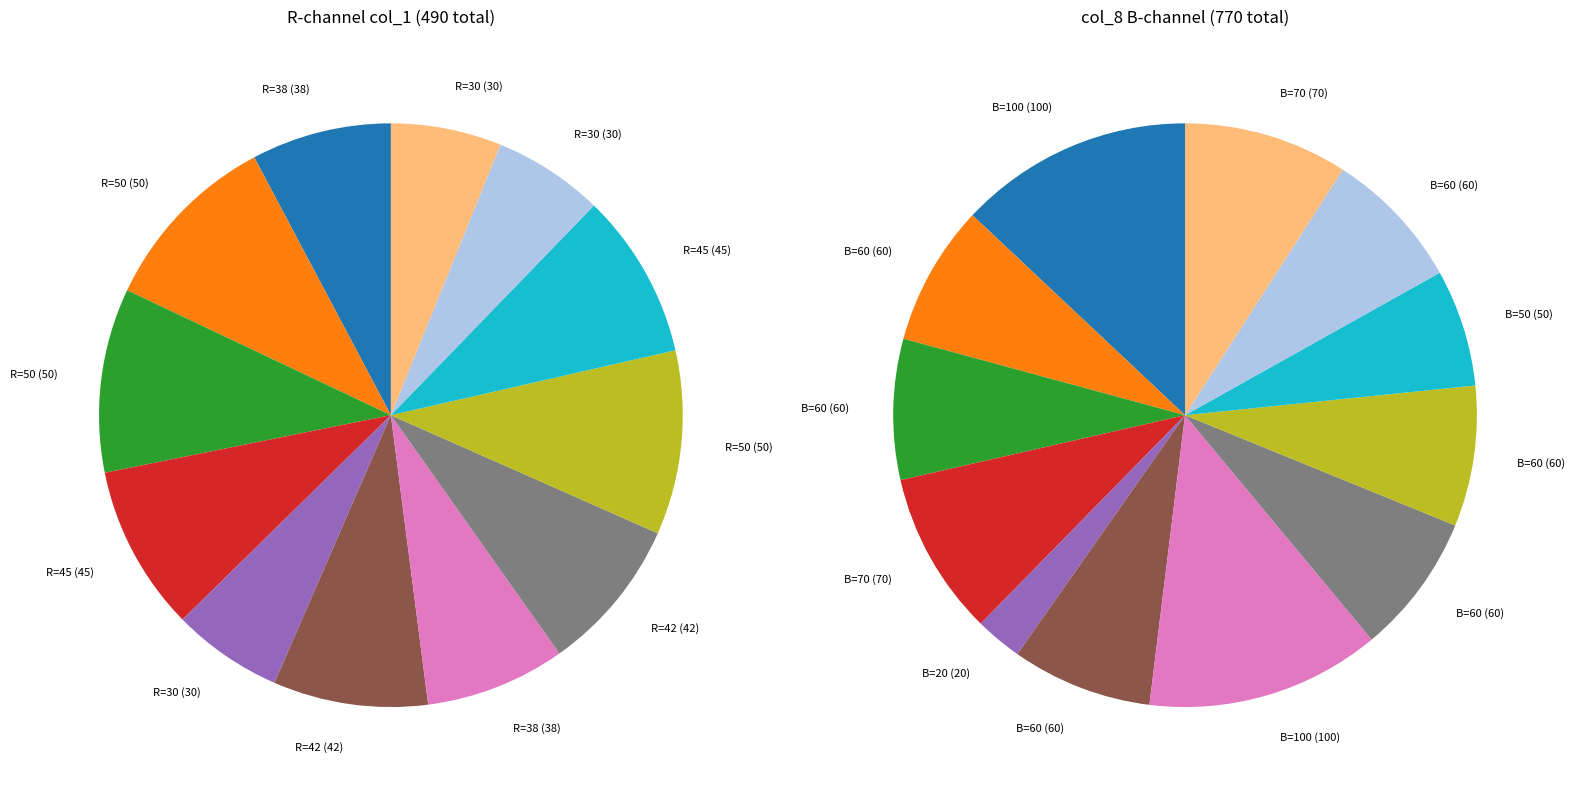

How many slices are in this pie chart?

12